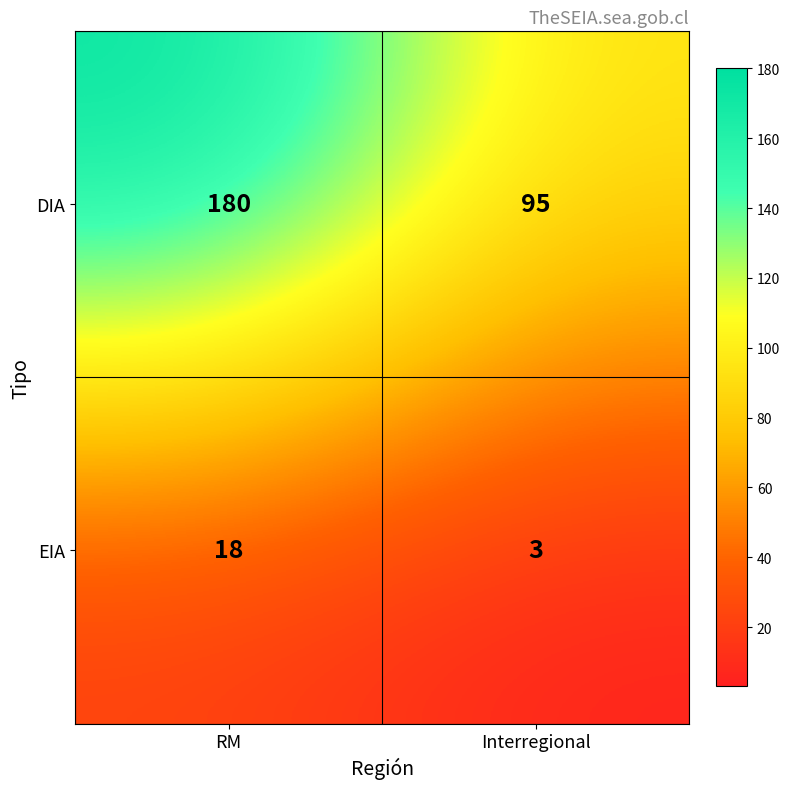

Reading left to right, what are all the values shown in this chart?

DIA: RM=180	Interregional=95
EIA: RM=18	Interregional=3